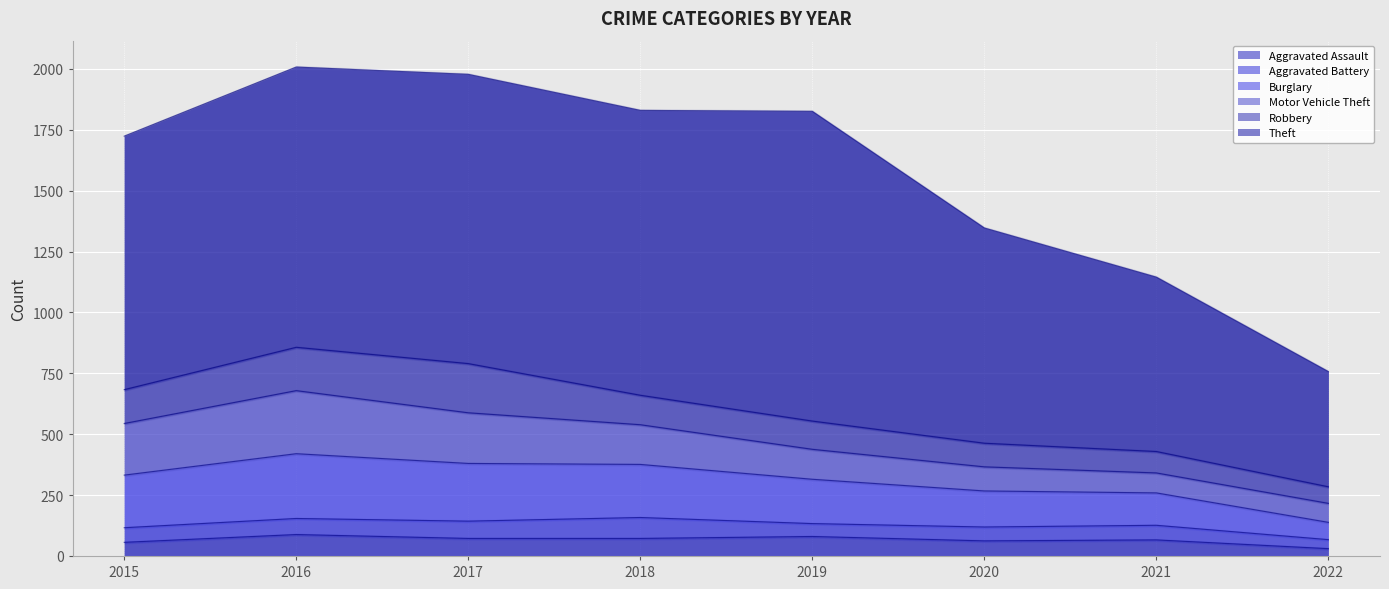

How many interior local valleys does the Aggravated Battery series have?

1